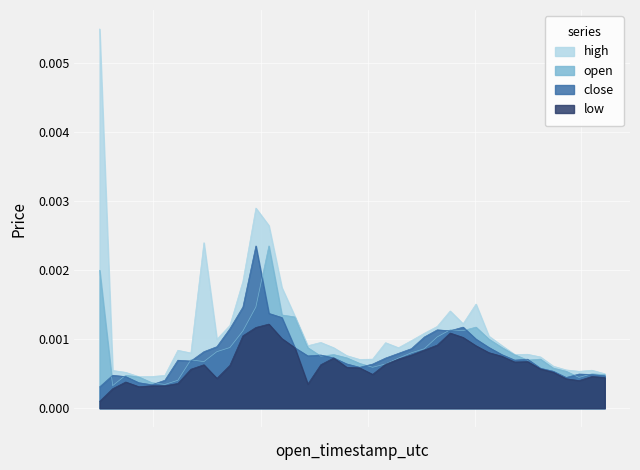

Which series has the largest range (max minus min)?

high